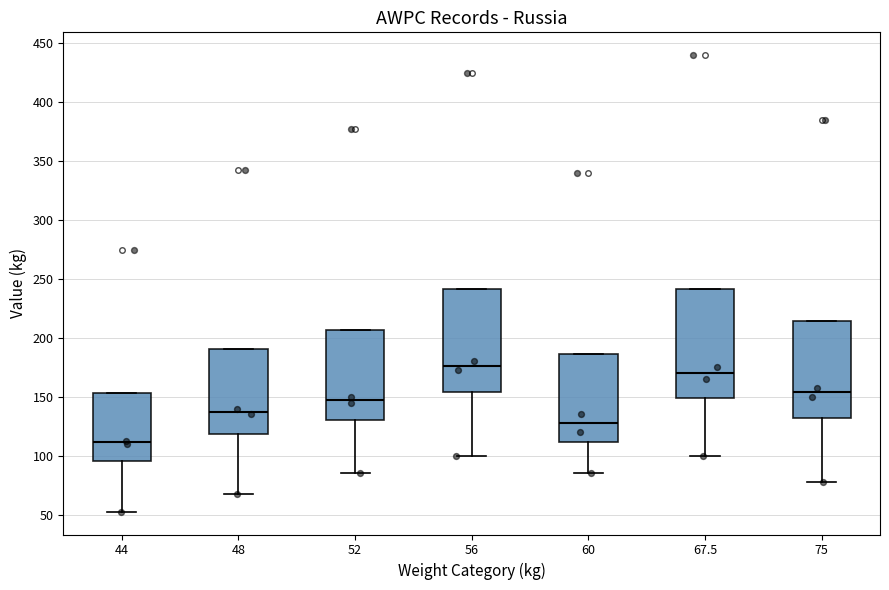

Where is the upper edge of the box at x = 60 on the y-axis? The values are not printed on the chart, so give them approximately, as read against the axis.

185